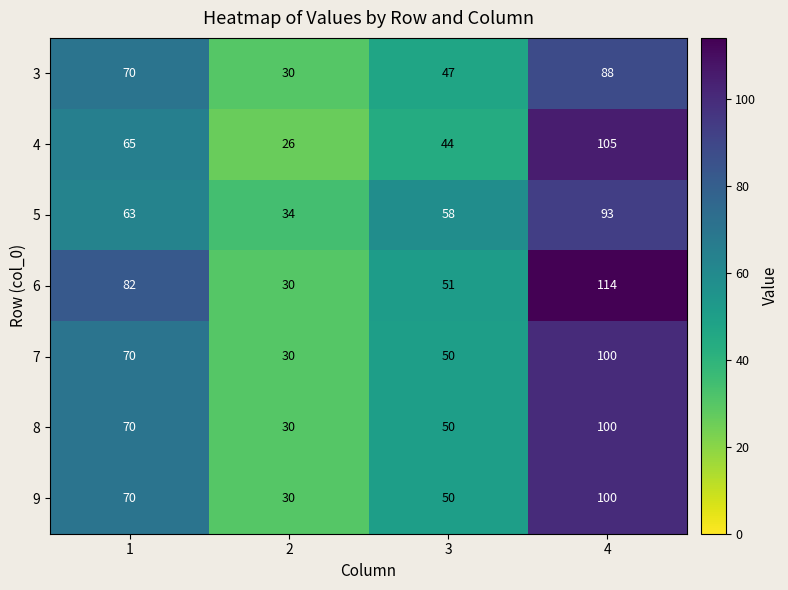

Read the 4 value at 4.

105